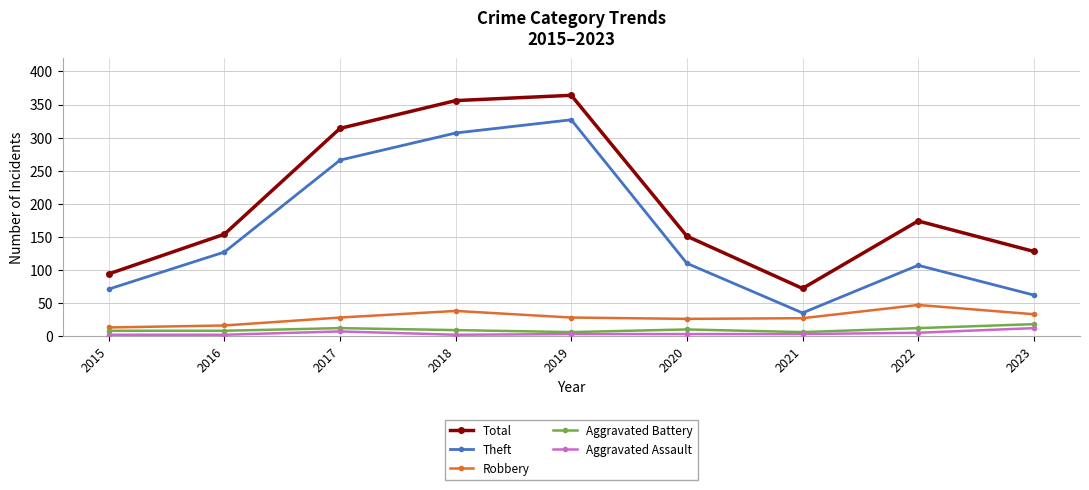

At how many categories does at least one series exceed 141?

6